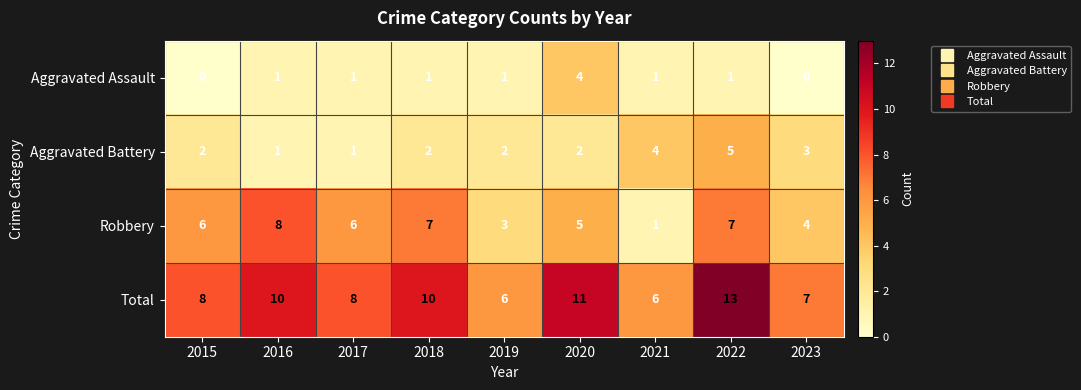

What is the highest value of the Robbery series?

8